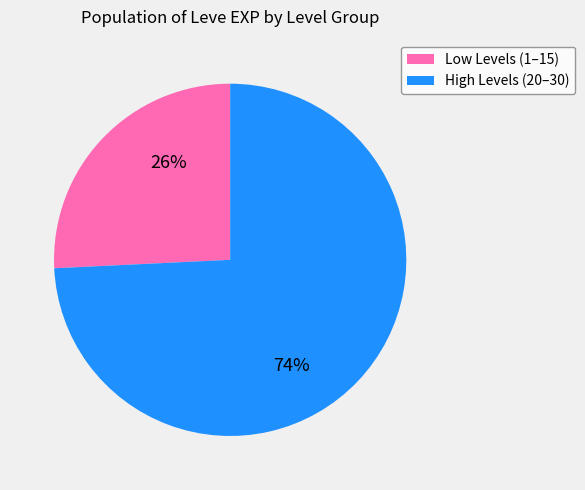

Is there any slice that represents more than half of the pie?

Yes